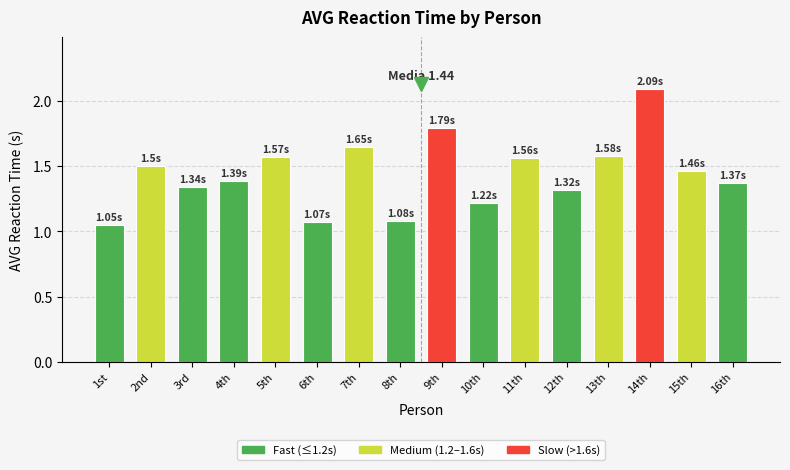

What is the change in value from 3rd to 15th?

+0.1